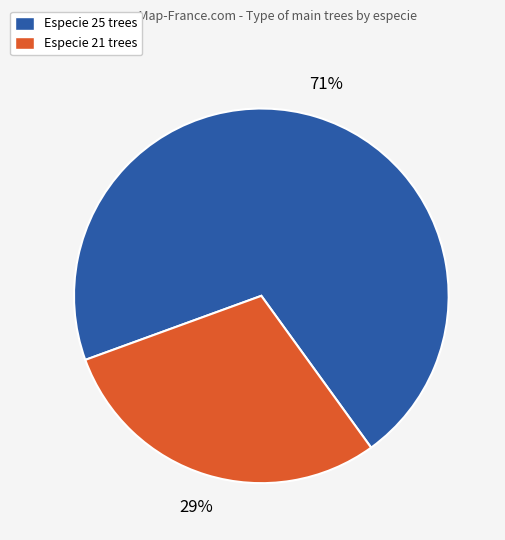

What is the majority slice?

Especie 25 trees